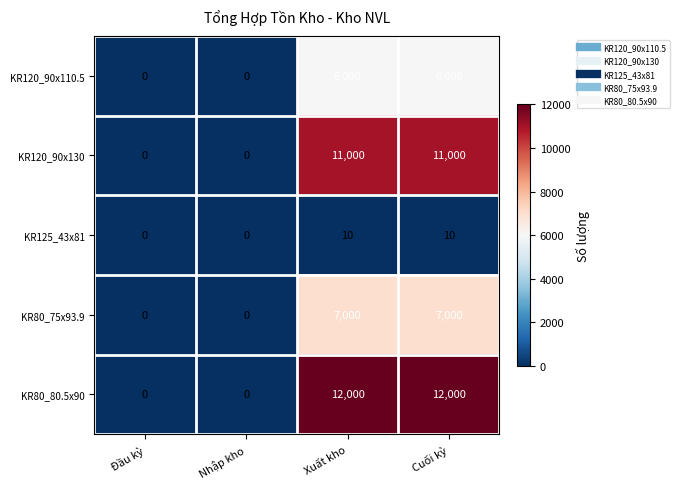

At Xuất kho, list the series in order from smallest to largest.

KR125_43x81, KR120_90x110.5, KR80_75x93.9, KR120_90x130, KR80_80.5x90